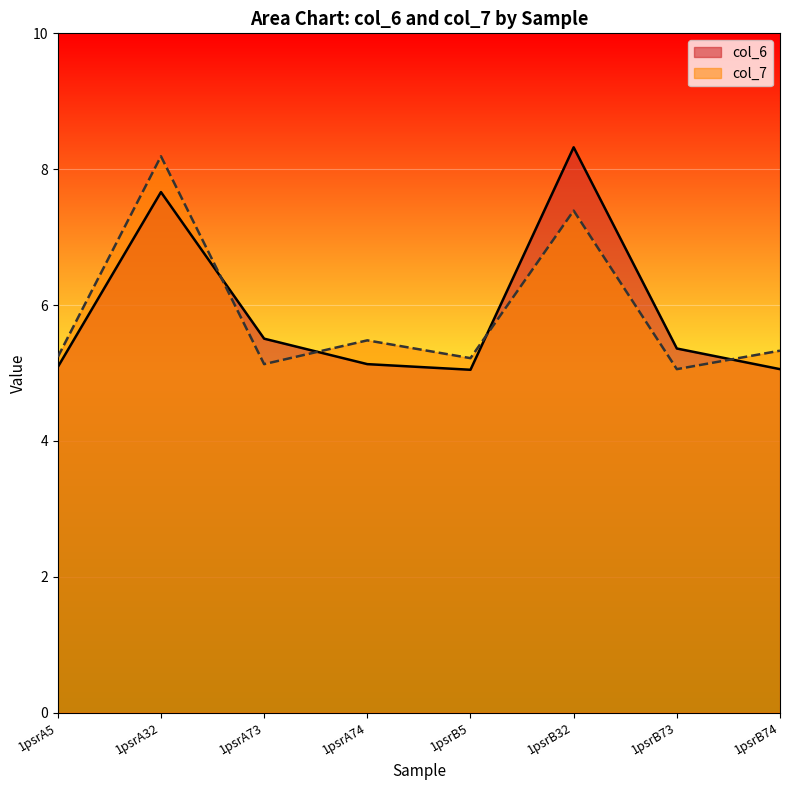

What is the difference between the maximum and second lowest values in the col_7 series?

3.1